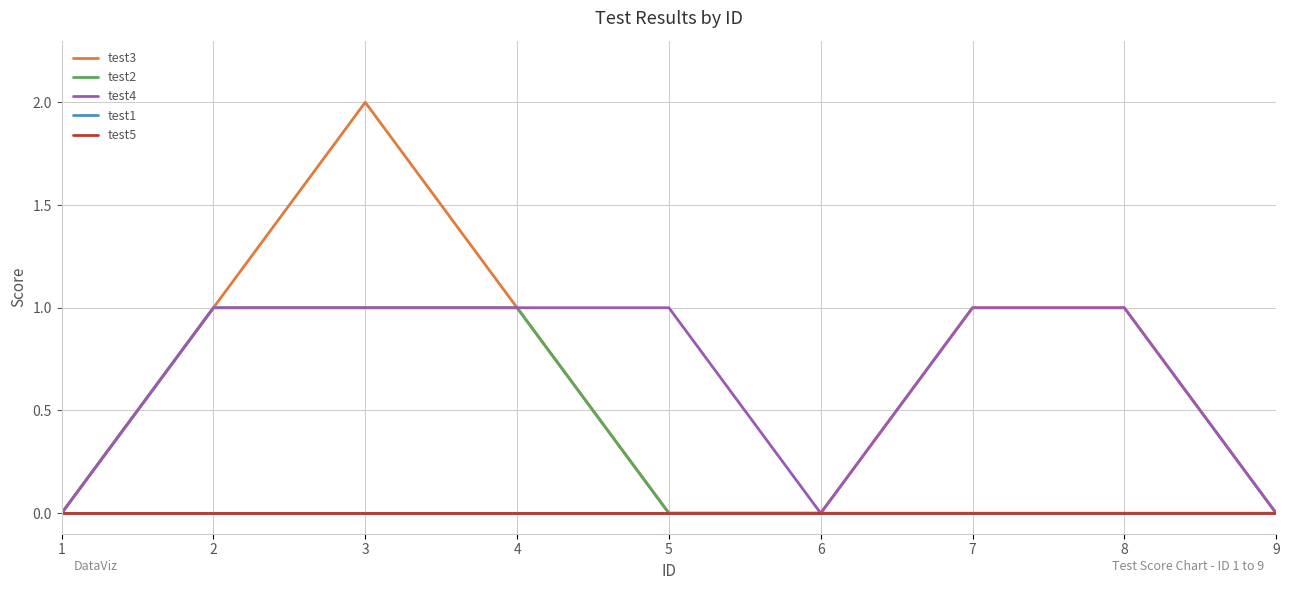

Which label corresponds to the smallest value in the chart?

1